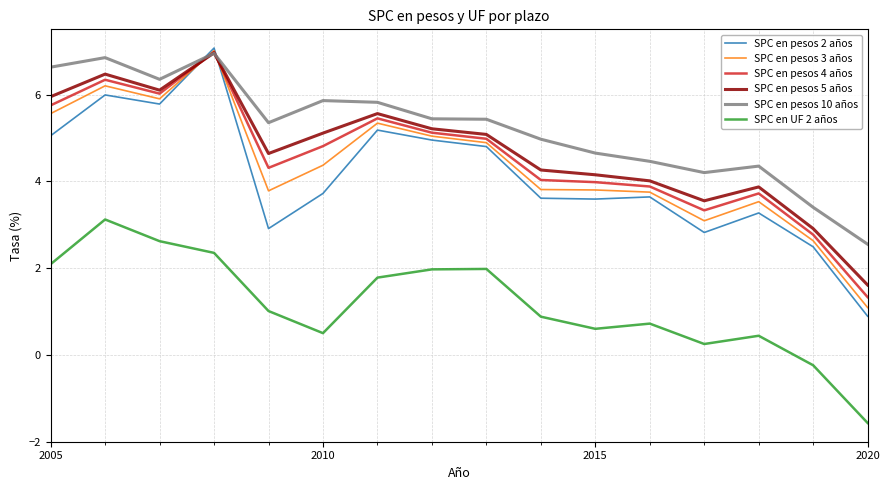

What is the minimum value for SPC en pesos 3 años?

1.1